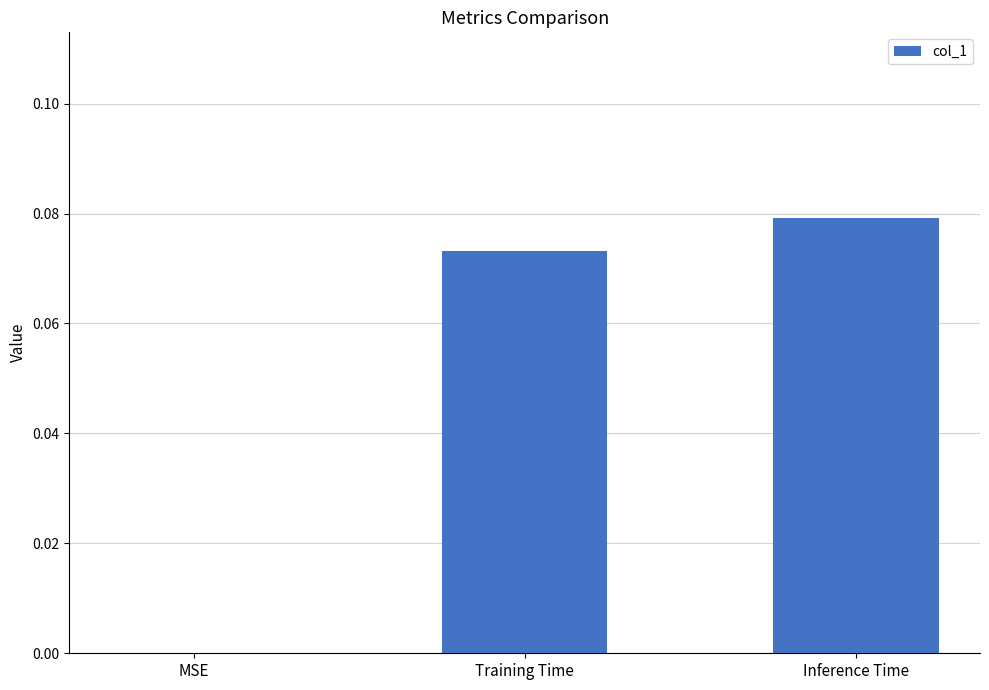

Between MSE and Training Time, which is larger?

Training Time